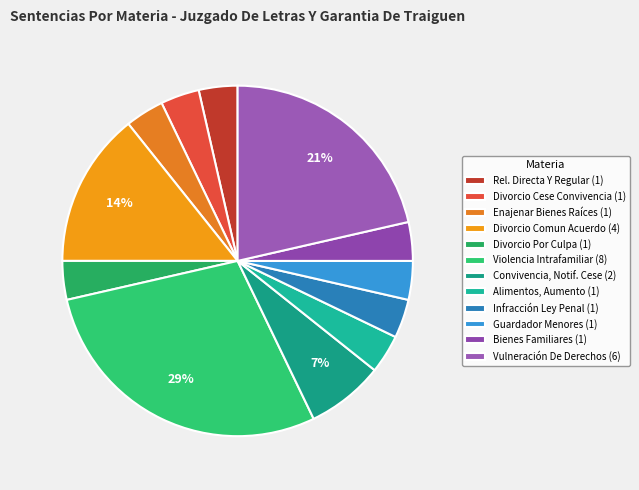

How many slices are in this pie chart?

12